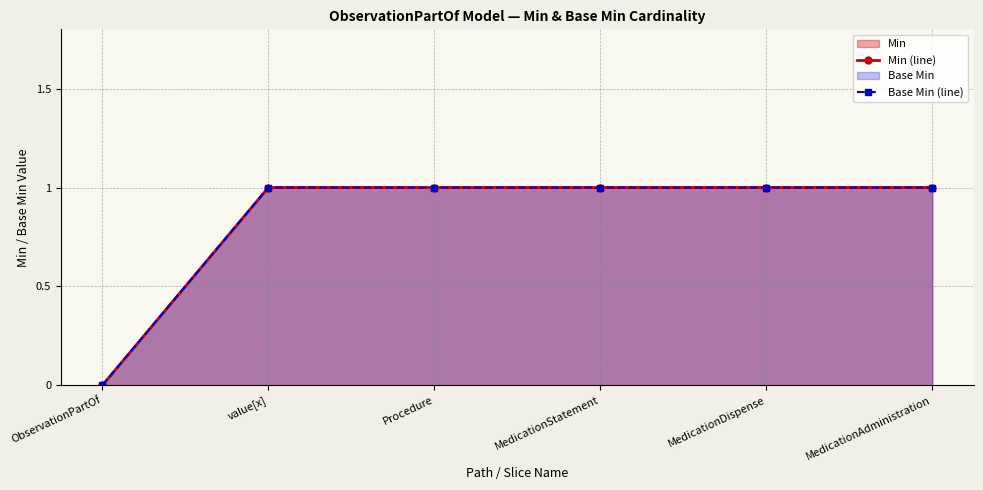

How many positive values does the Min (line) series have?

5